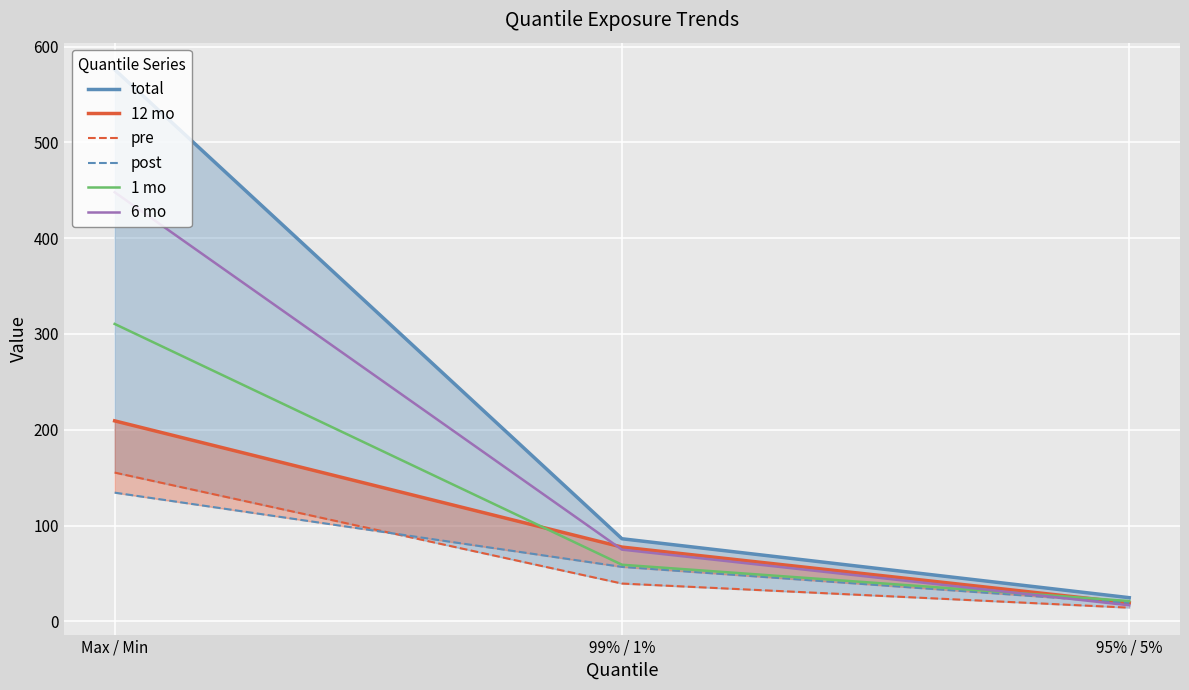

At which label is post closest to 76?

99% / 1%